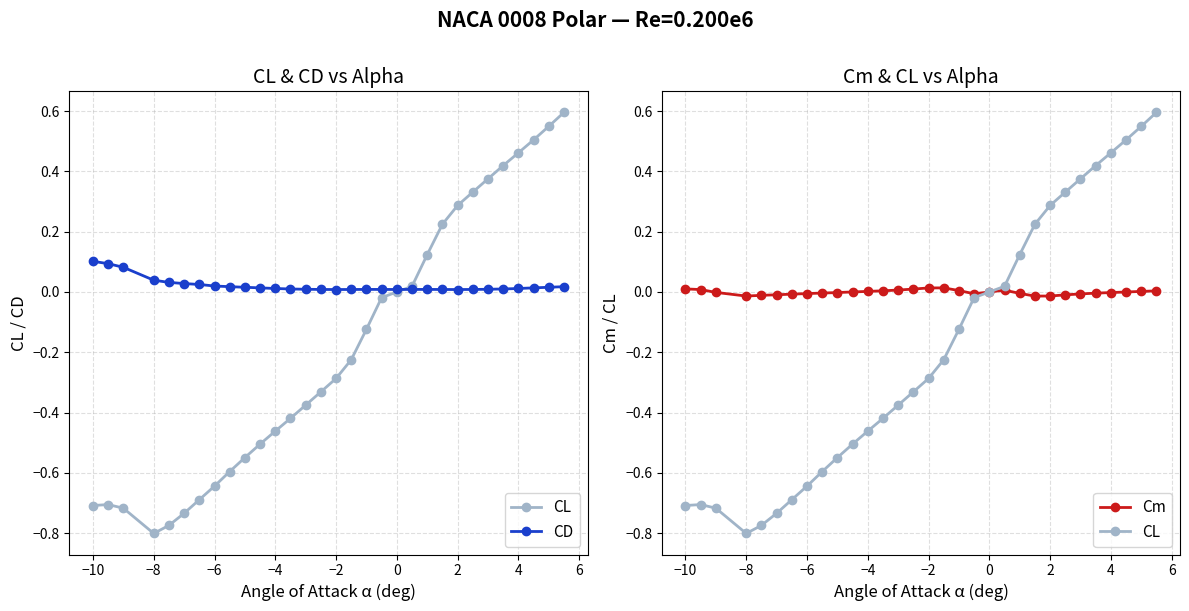

How many interior local valleys does the Cm series have?

3